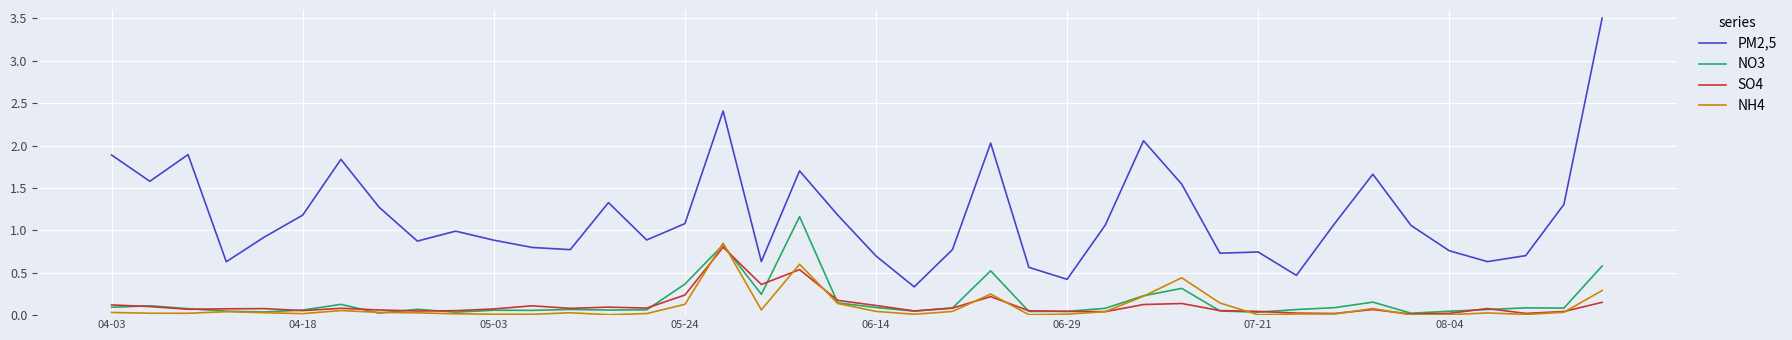

What is the maximum value shown in the chart?

3.5